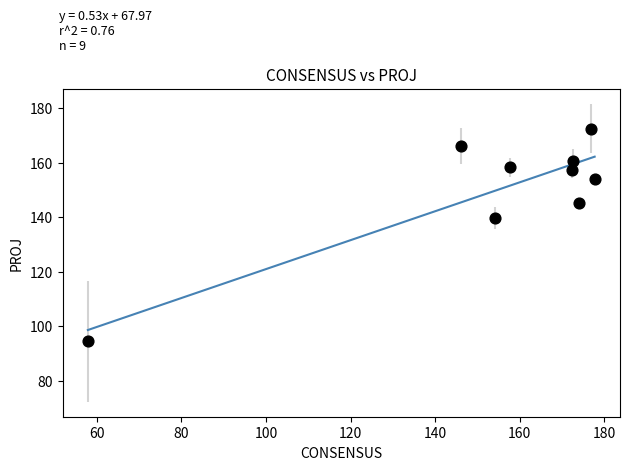

What is the average X value?

154.4